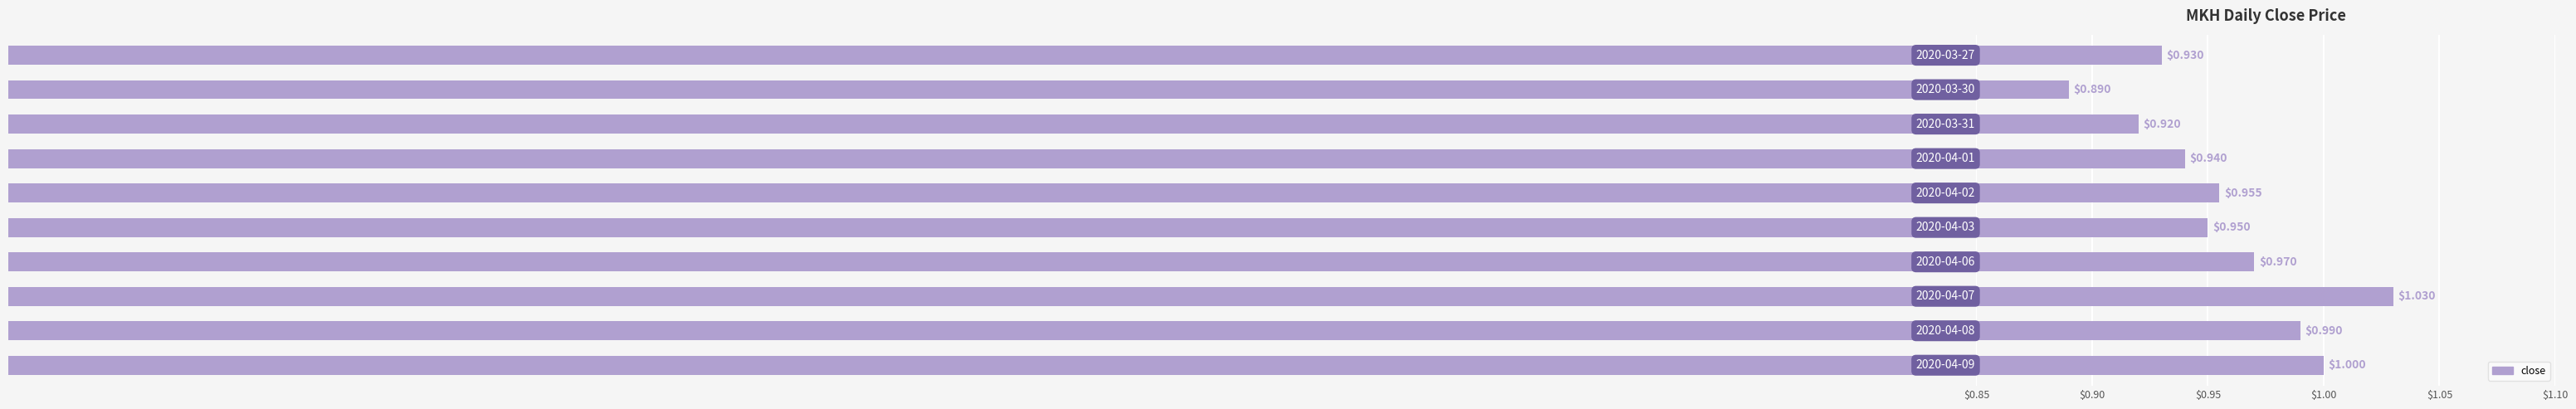

Does the chart contain any negative values?

No